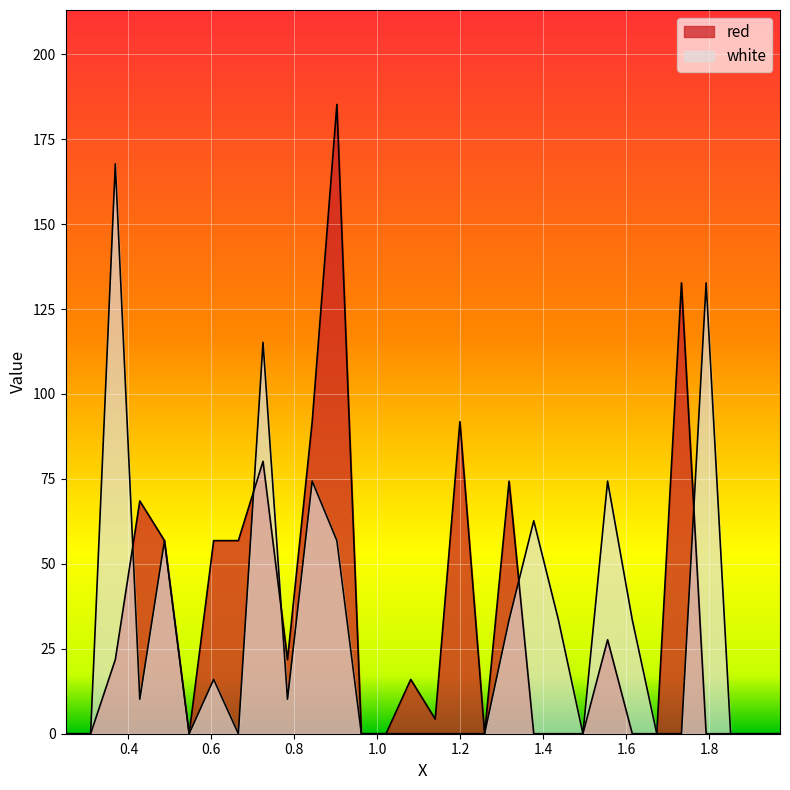

True or false: red and white intersect in this chart.

True